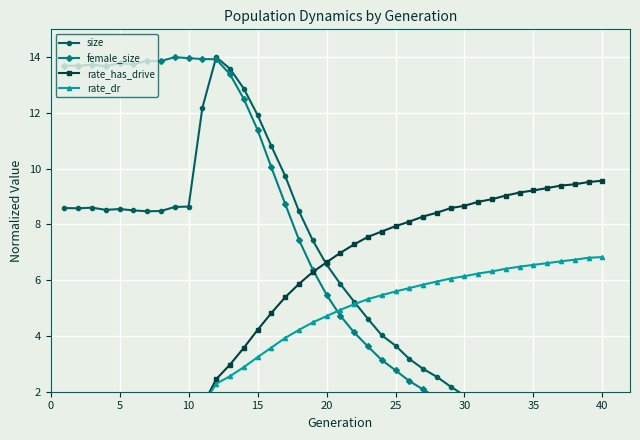

Which series has the largest range (max minus min)?

size